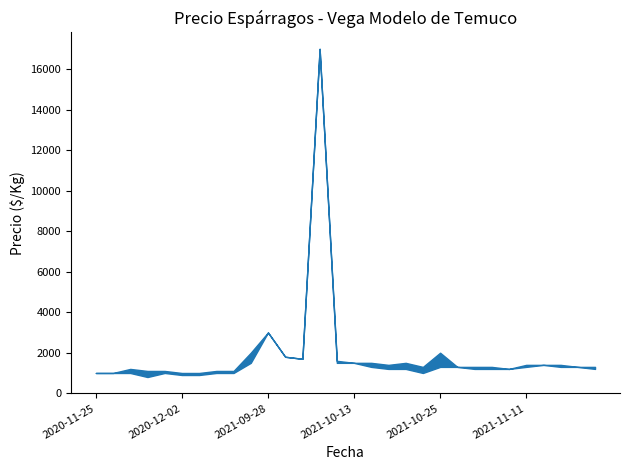

How many data points does each series have?

30